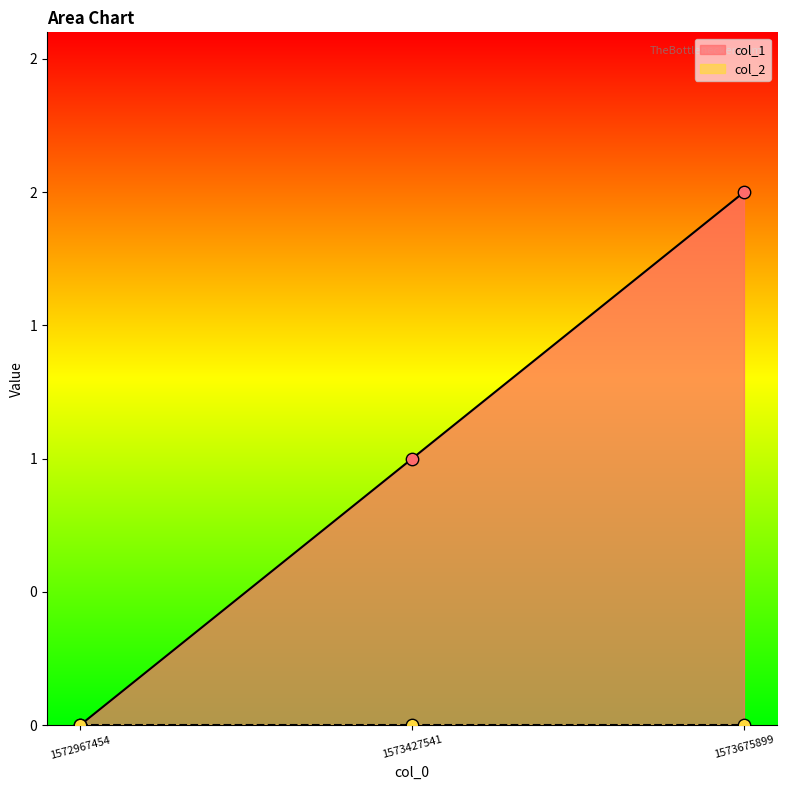

What is the change in value from 1572967454 to 1573675899?

+2